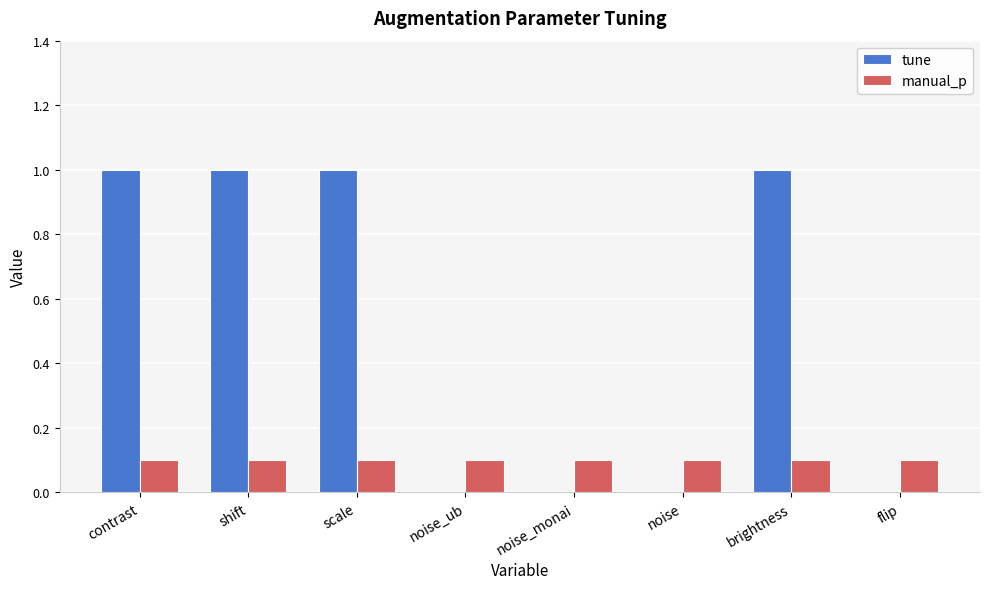

What is the sum of the manual_p values at flip and shift?

0.2